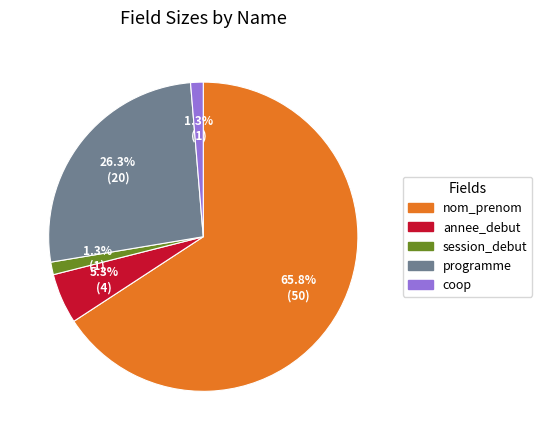

Combined, do nom_prenom and coop account for over 50%?

Yes